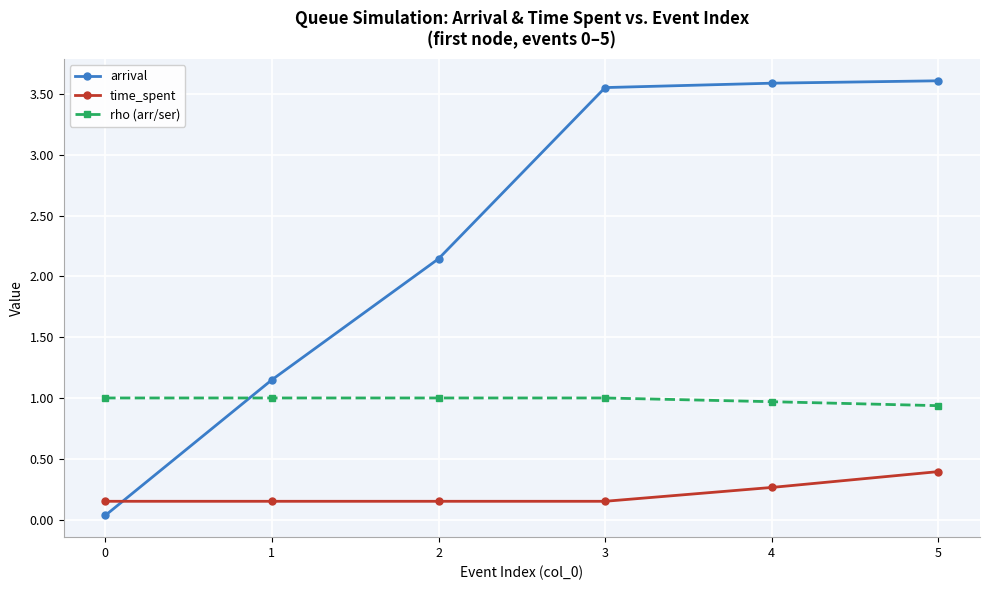

True or false: time_spent and arrival cross at least once.

True